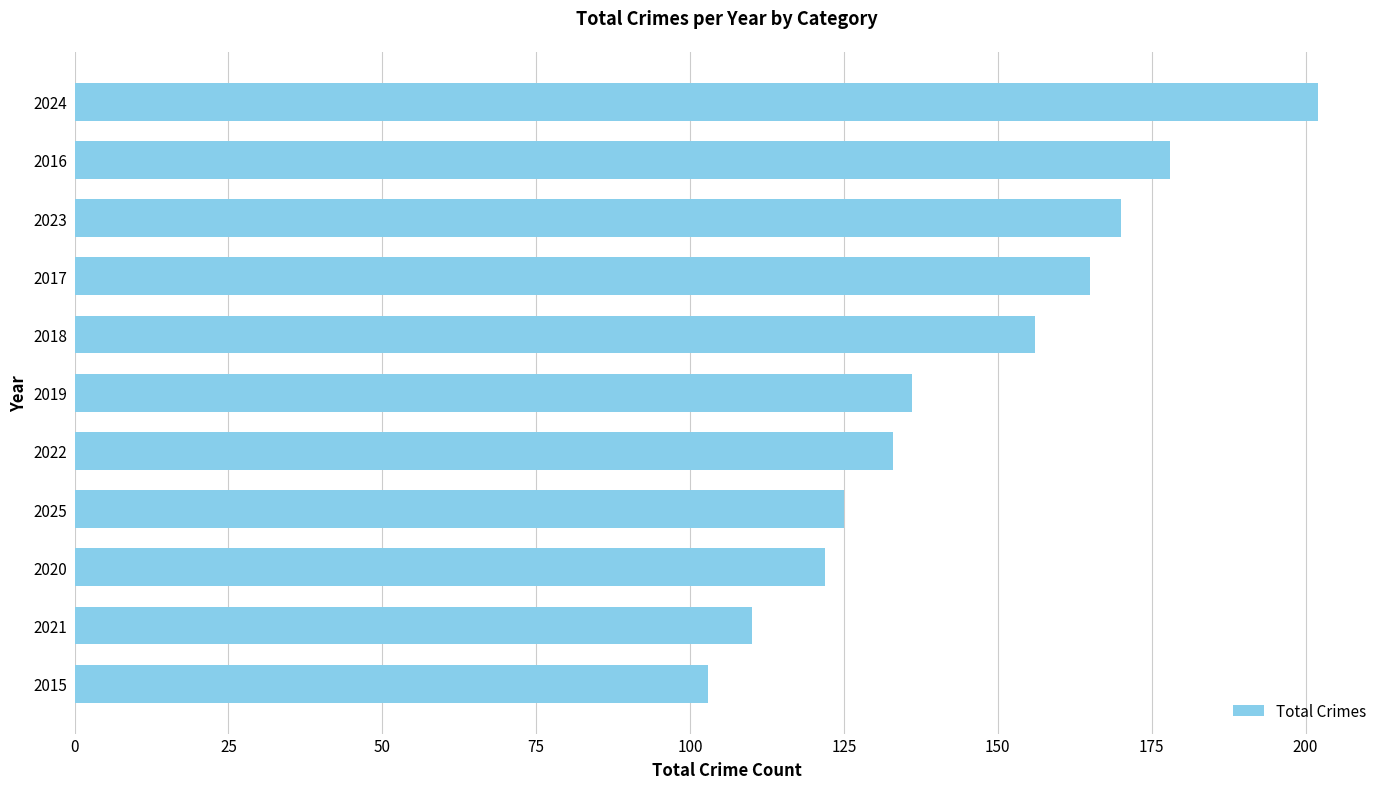

What is the average value?

145